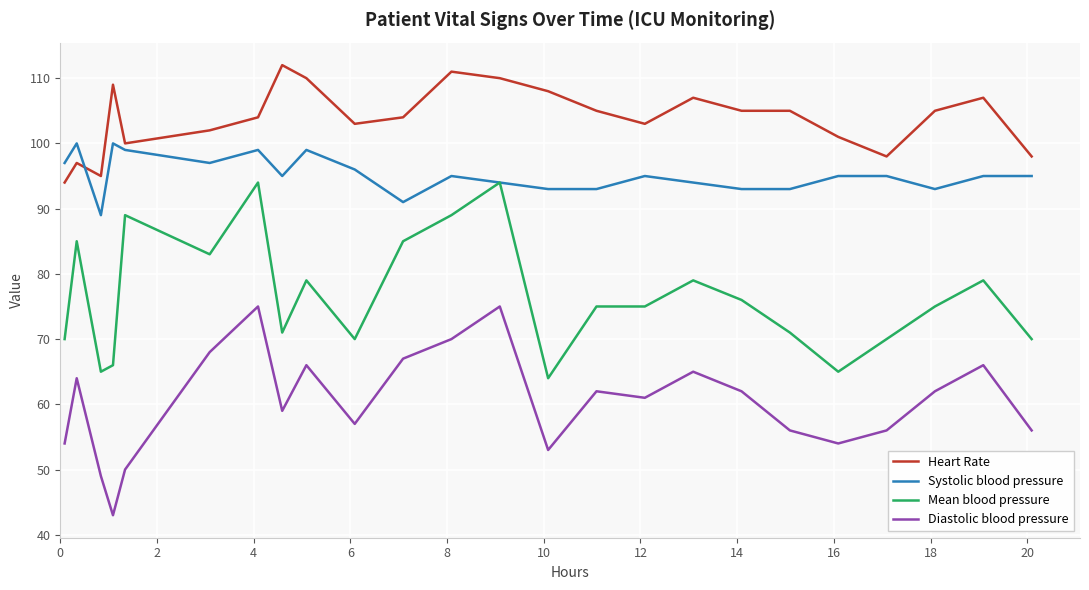

List the series in order of their overall mean, lowest first.

Diastolic blood pressure, Mean blood pressure, Systolic blood pressure, Heart Rate